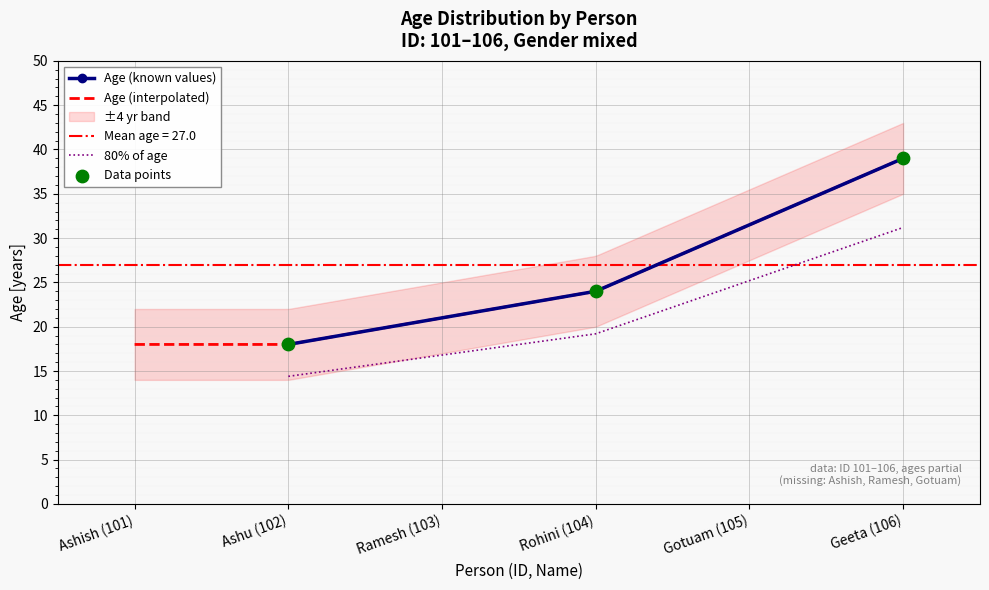

Between Rohini (104) and Geeta (106), which is larger?

Geeta (106)